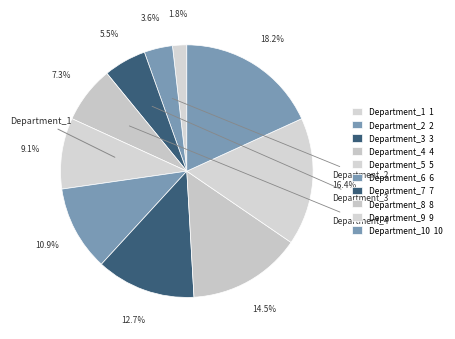

Count the number of slices in the pie.

10